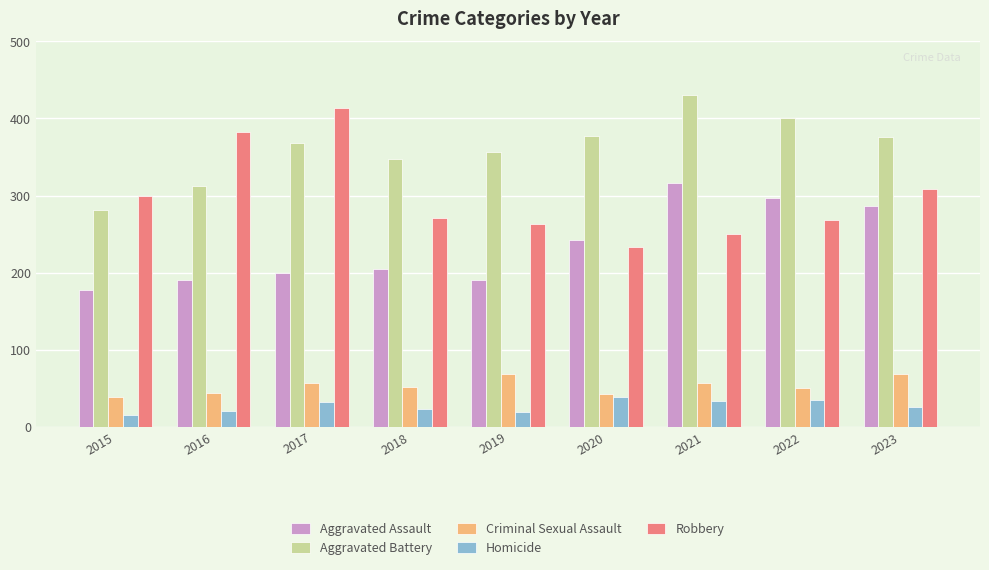

Is it true that Aggravated Assault equals 287 at 2023?

True